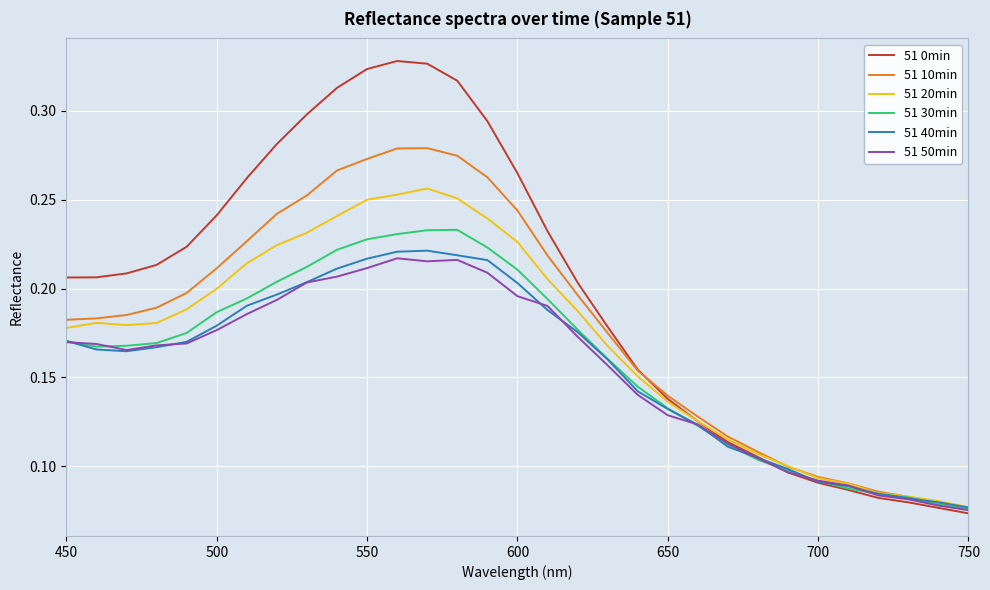

Which series has the widest spread of values?

51 0min